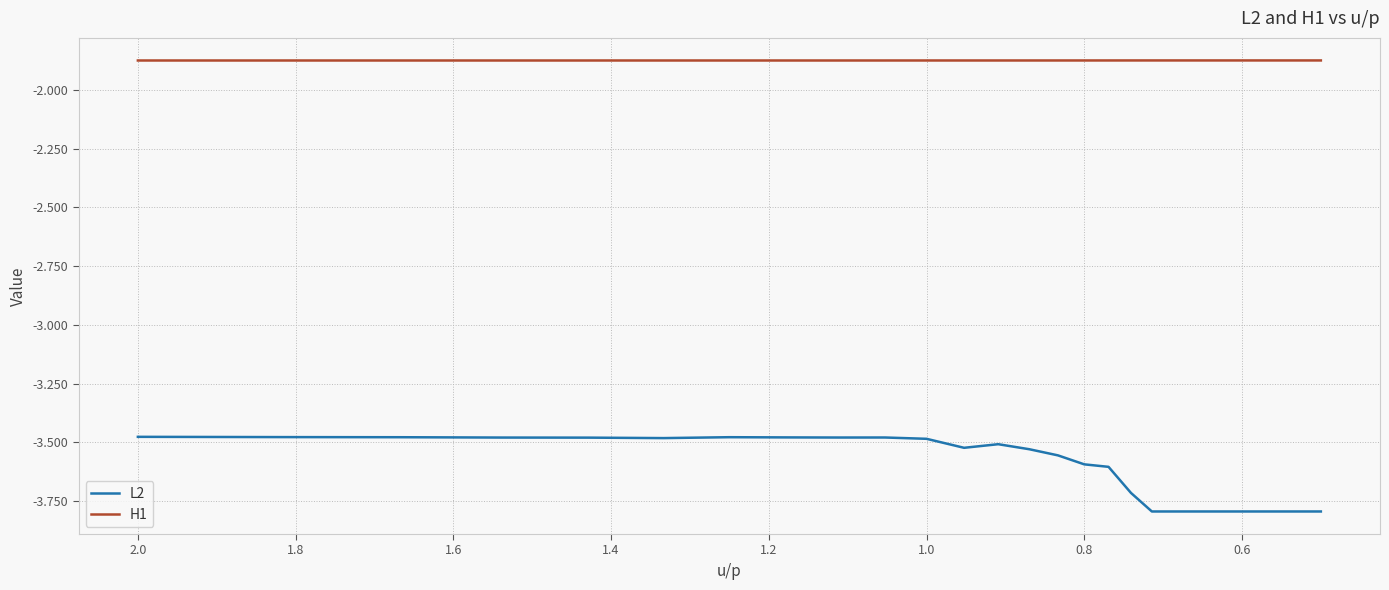

In L2, how many points are lower than both neighbors (excluding endpoints)?

6